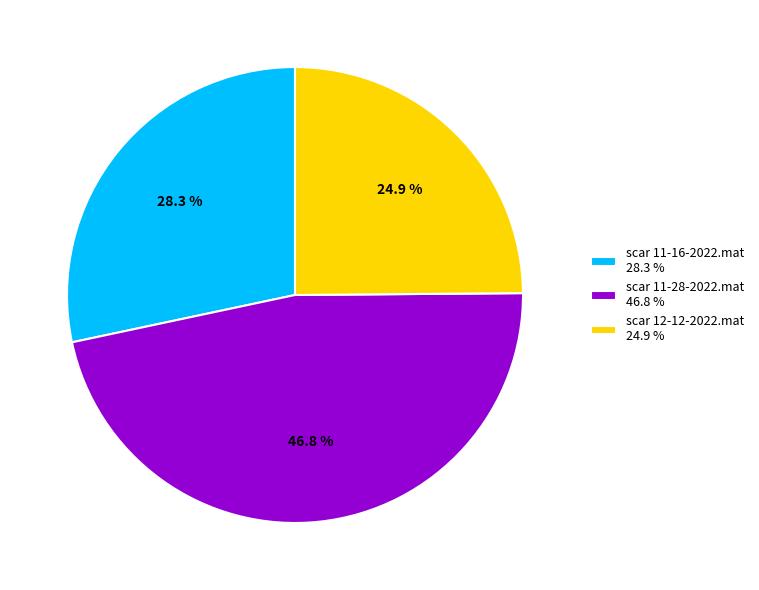

To the nearest percent, what is the combined percentage of scar 12-12-2022.mat and scar 11-16-2022.mat?

53%